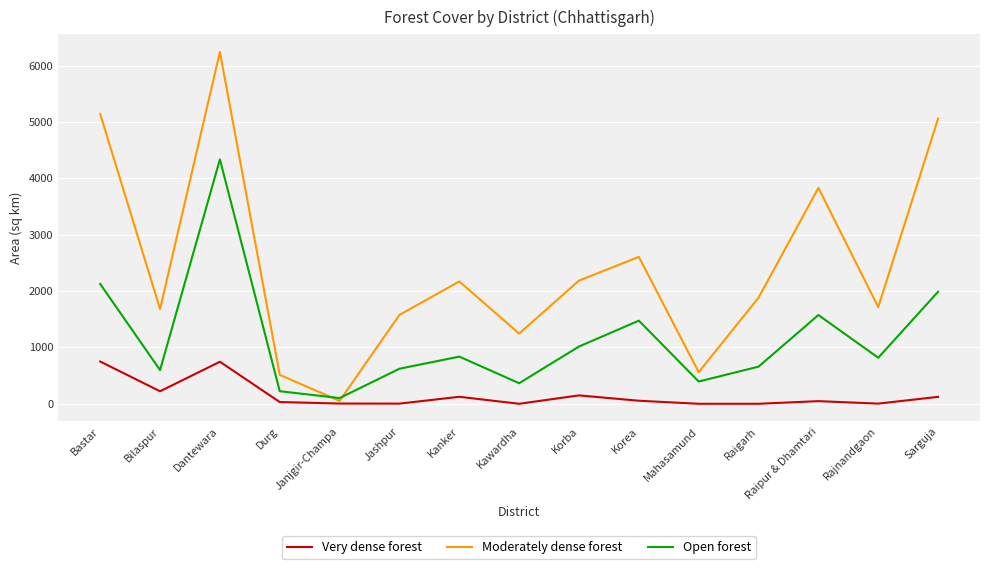

List the series in order of their overall mean, highest first.

Moderately dense forest, Open forest, Very dense forest